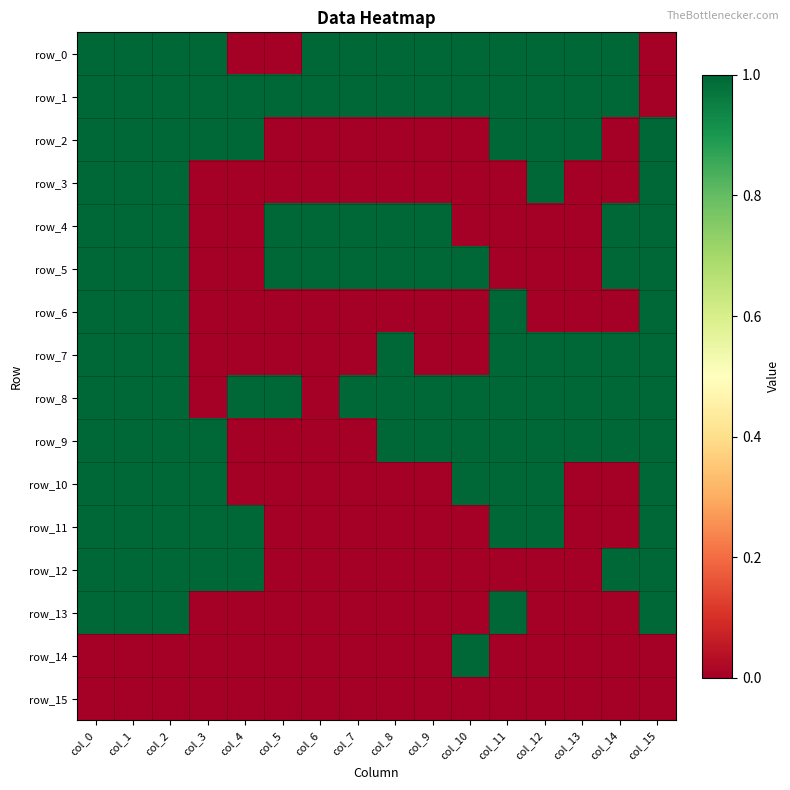

What is the total value across all series at col_5?

4